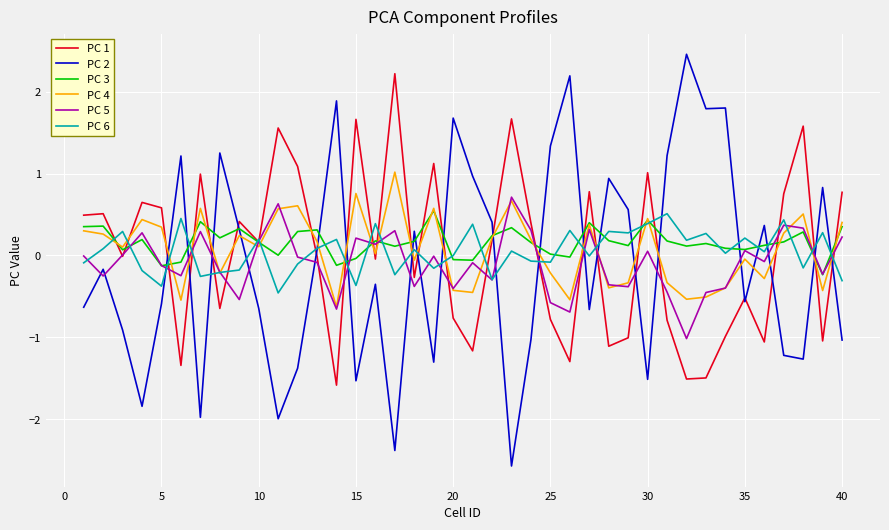

At how many categories does at least one series exceed 0?

40